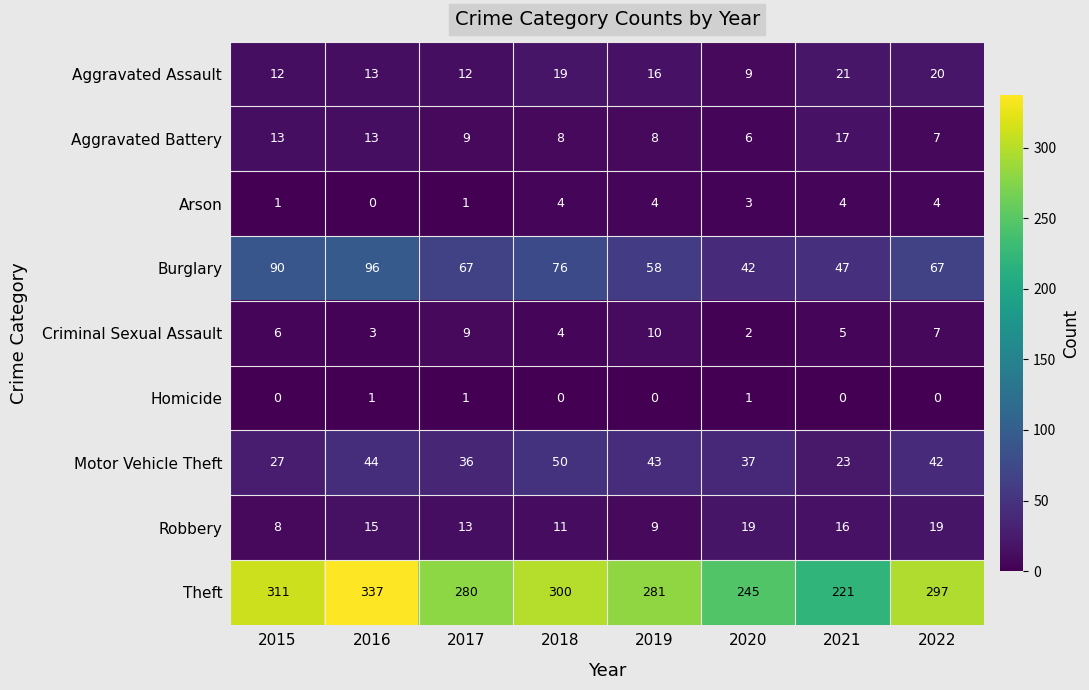

Between 2020 and 2021, which series saw the biggest shift?

Theft